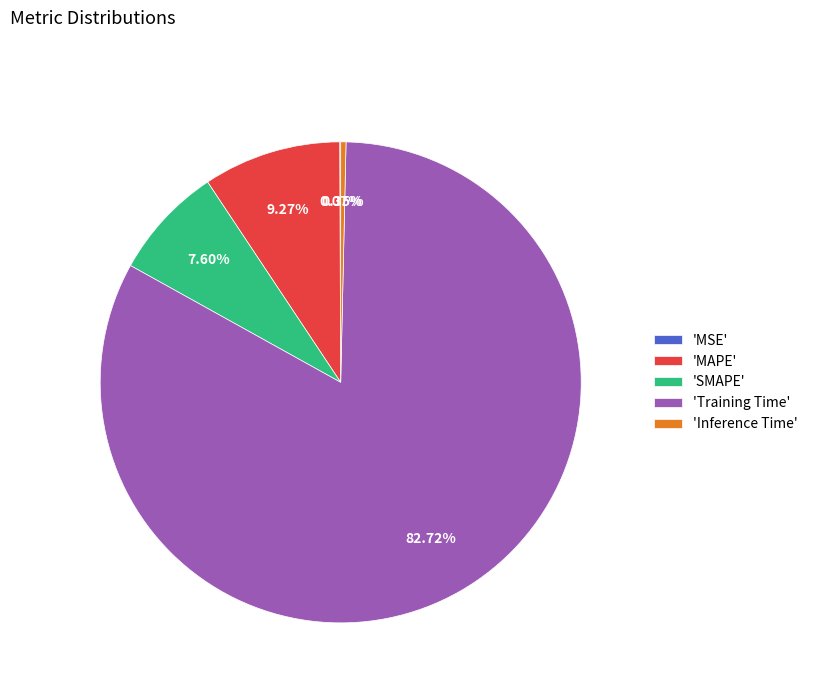

What is the largest slice in the pie chart?

'Training Time'